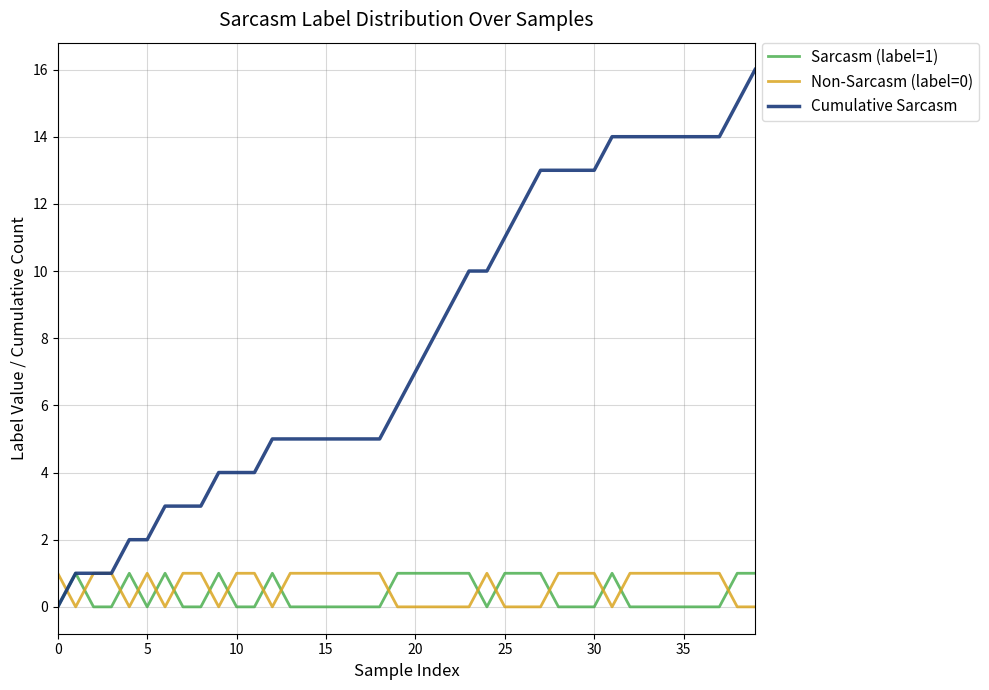

Reading right to left, list all the values displayed in this chart.

Sarcasm (label=1): 1	1	0	0	0	0	0	0	1	0	0	0	1	1	1	0	1	1	1	1	1	0	0	0	0	0	0	1	0	0	1	0	0	1	0	1	0	0	1	0
Non-Sarcasm (label=0): 0	0	1	1	1	1	1	1	0	1	1	1	0	0	0	1	0	0	0	0	0	1	1	1	1	1	1	0	1	1	0	1	1	0	1	0	1	1	0	1
Cumulative Sarcasm: 16	15	14	14	14	14	14	14	14	13	13	13	13	12	11	10	10	9	8	7	6	5	5	5	5	5	5	5	4	4	4	3	3	3	2	2	1	1	1	0